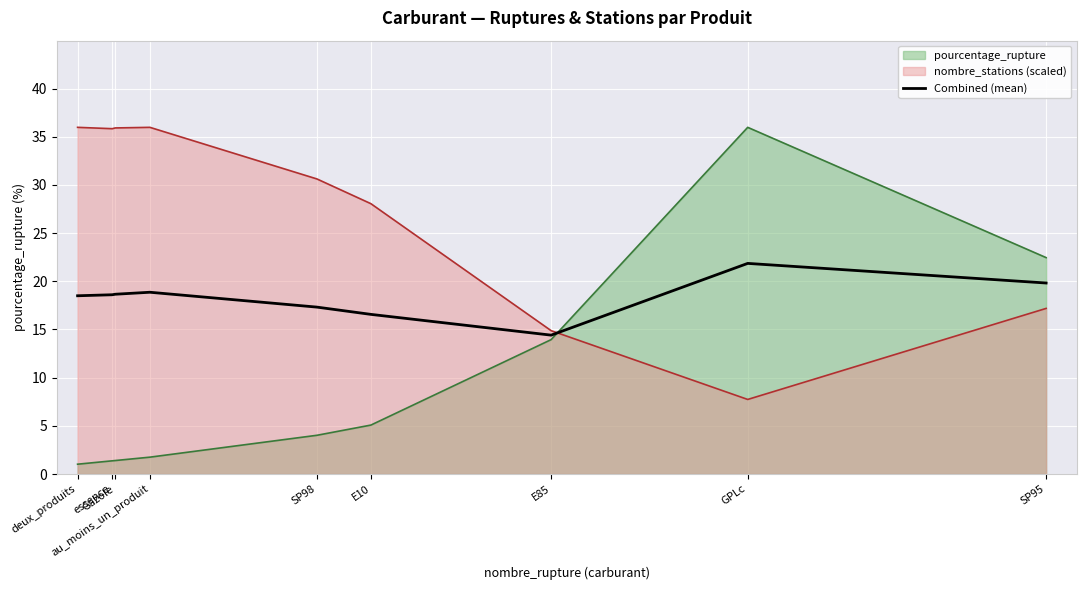

Which series has the largest range (max minus min)?

pourcentage_rupture